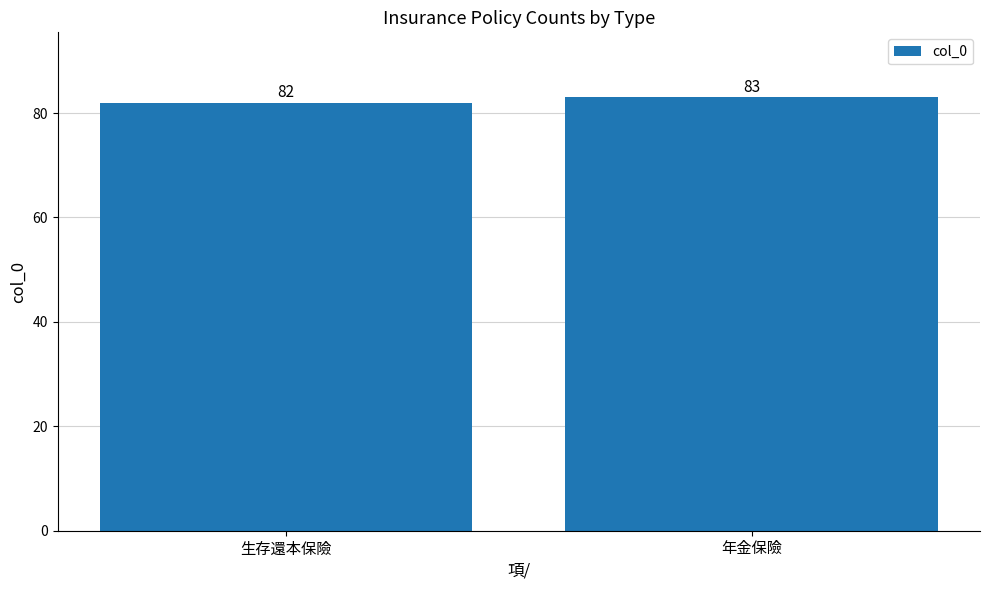

What is the sum of the values at 年金保險 and 生存還本保險?

165